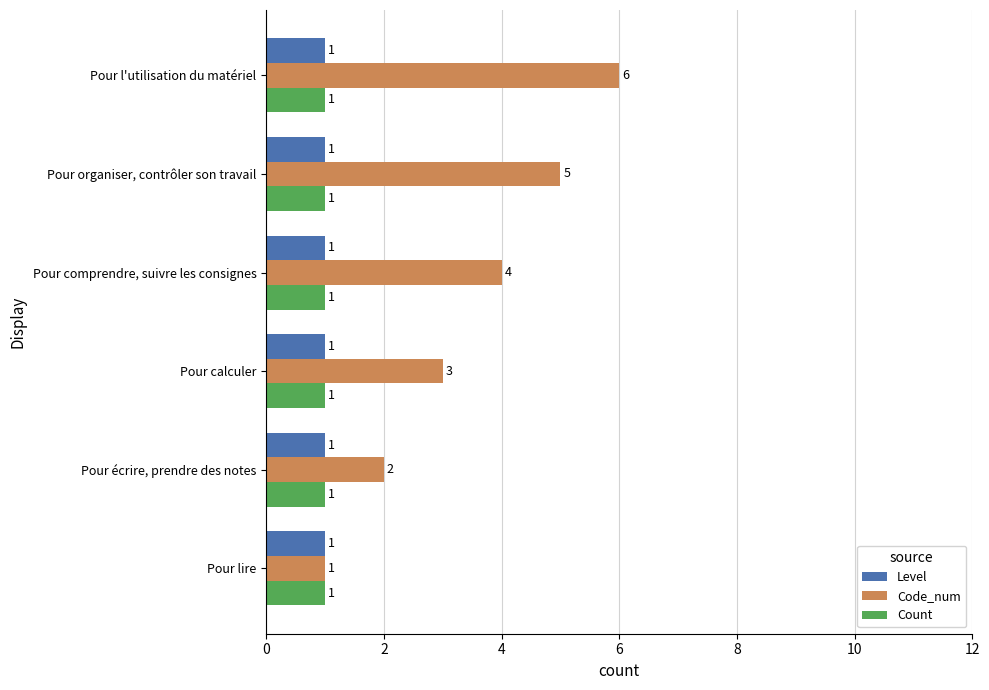

Which label corresponds to the largest value in the chart?

Pour l'utilisation du matériel